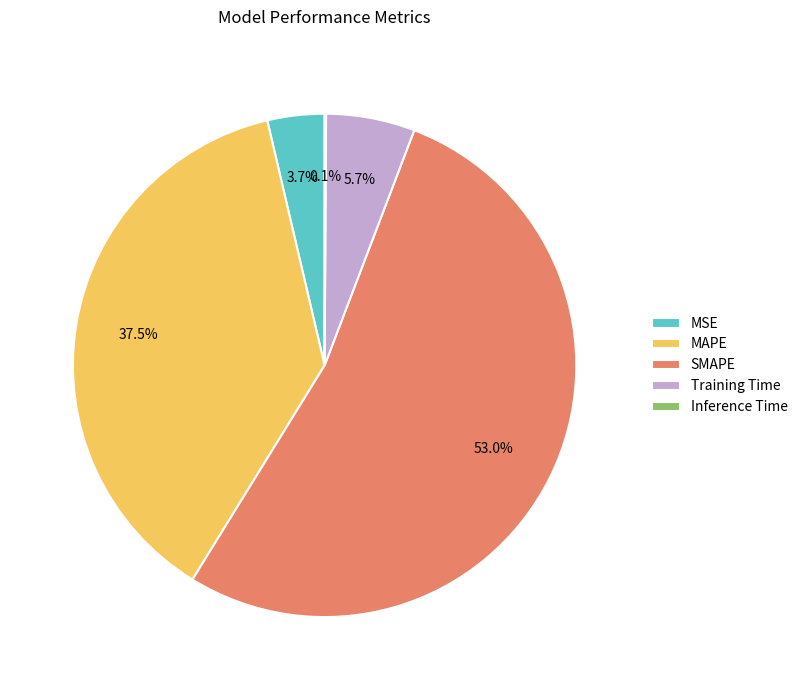

Which has a higher value, Training Time or MAPE?

MAPE